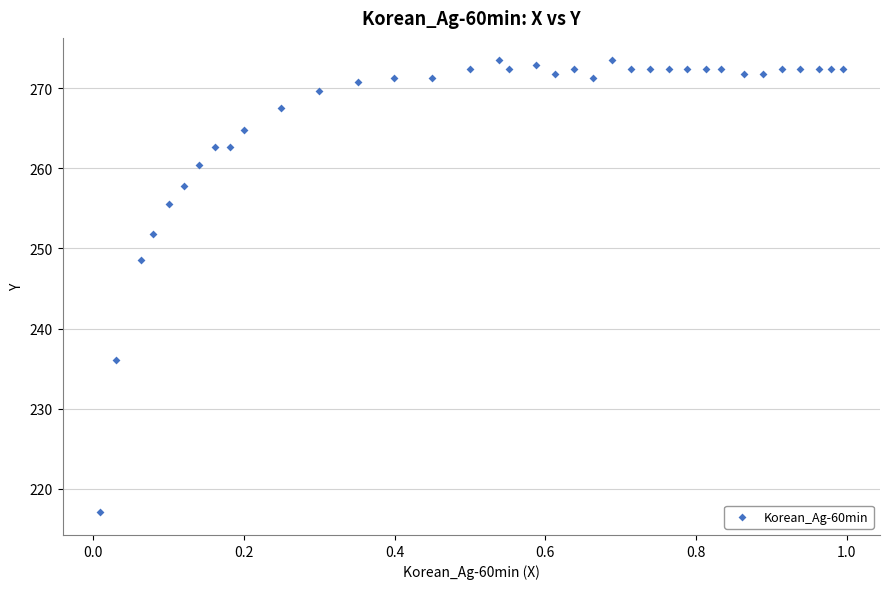

What is the range of X values (max minus min)?

1.0